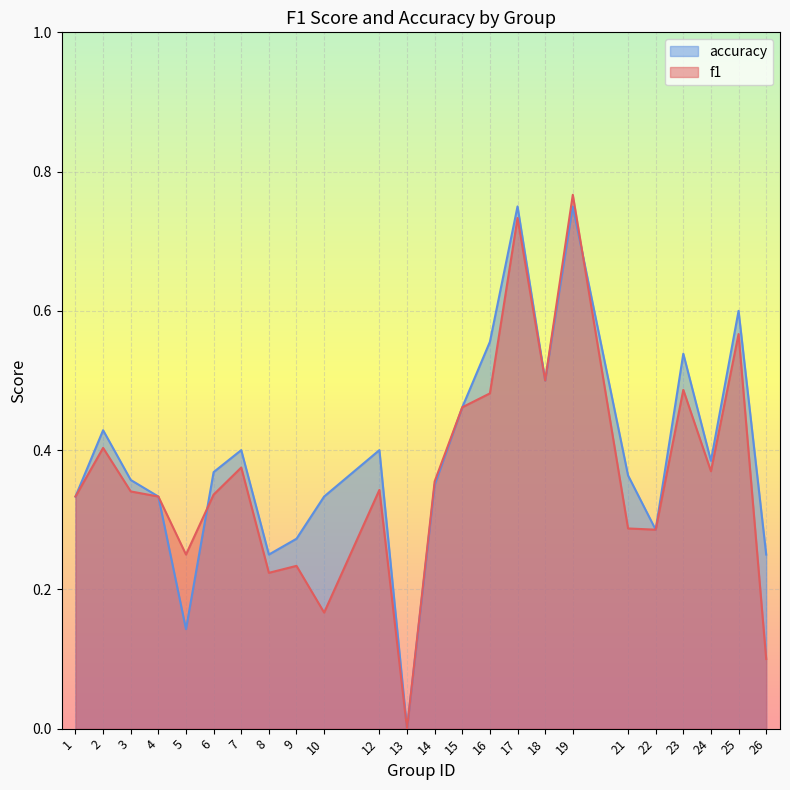

How many series are shown in this chart?

2